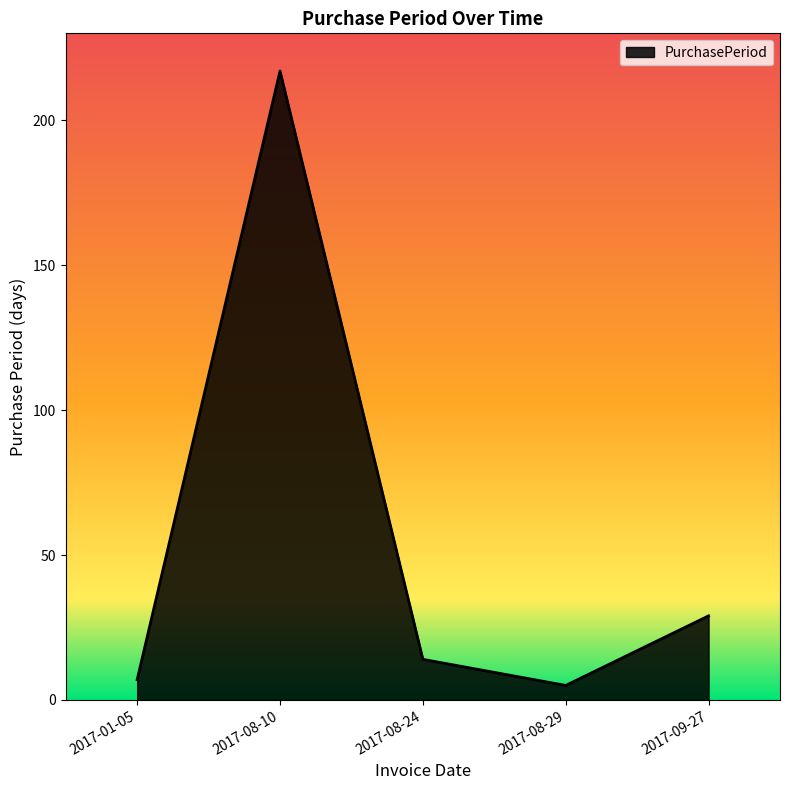

At which category does the chart reach its peak across all series?

2017-08-10